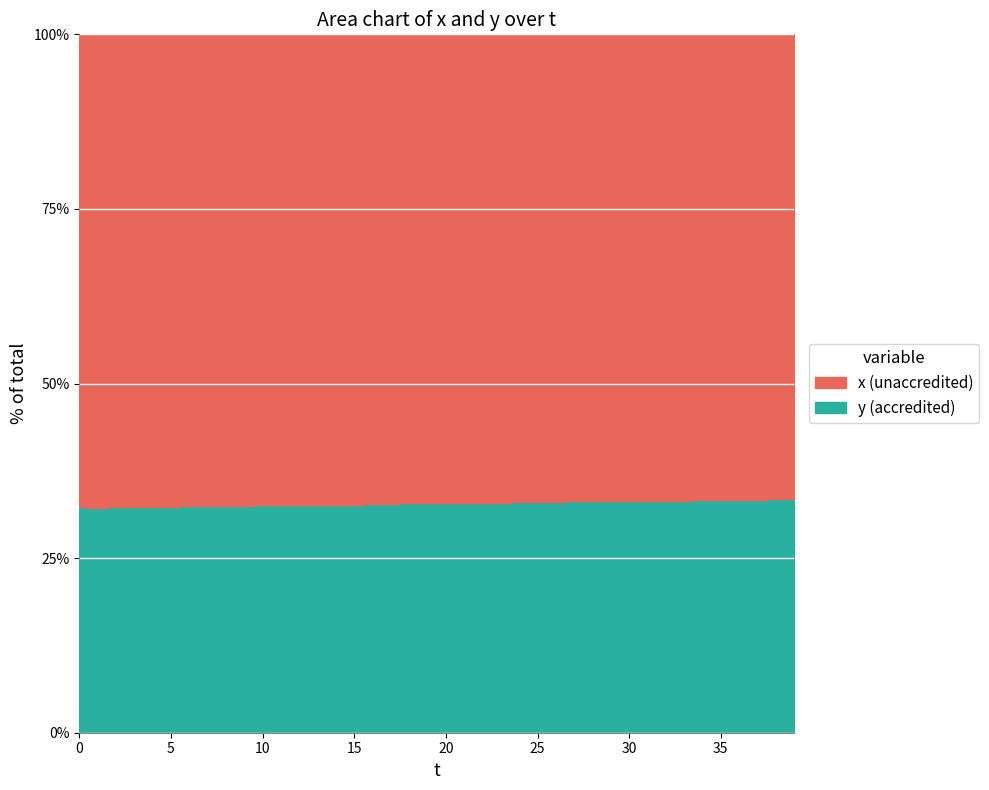

True or false: y and x intersect in this chart.

False